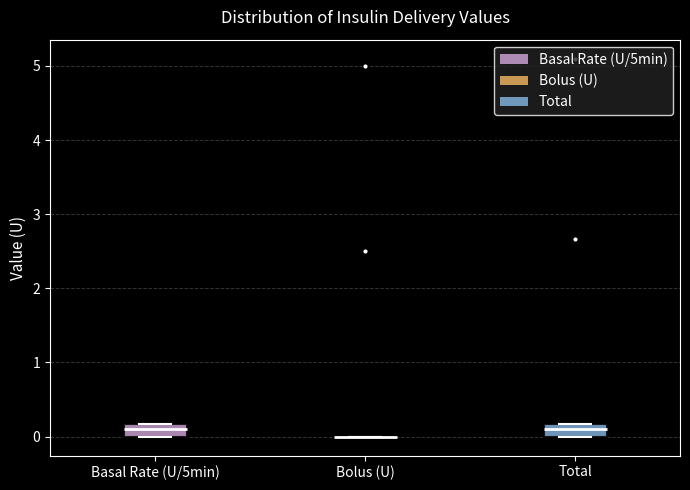

Reading left to right, read every box against the y-axis: the position of its median line, the range the box covers, and the ends of its whiskers. The values are not printed on the chart, so give them approximately, as read against the axis.

Basal Rate (U/5min): median 0.1, box 0.0 to 0.2, whiskers 0.0 to 0.2
Bolus (U): box collapsed to a line at 0.0, whiskers 0.0 to 0.0
Total: median 0.1, box 0.0 to 0.2, whiskers 0.0 to 0.2